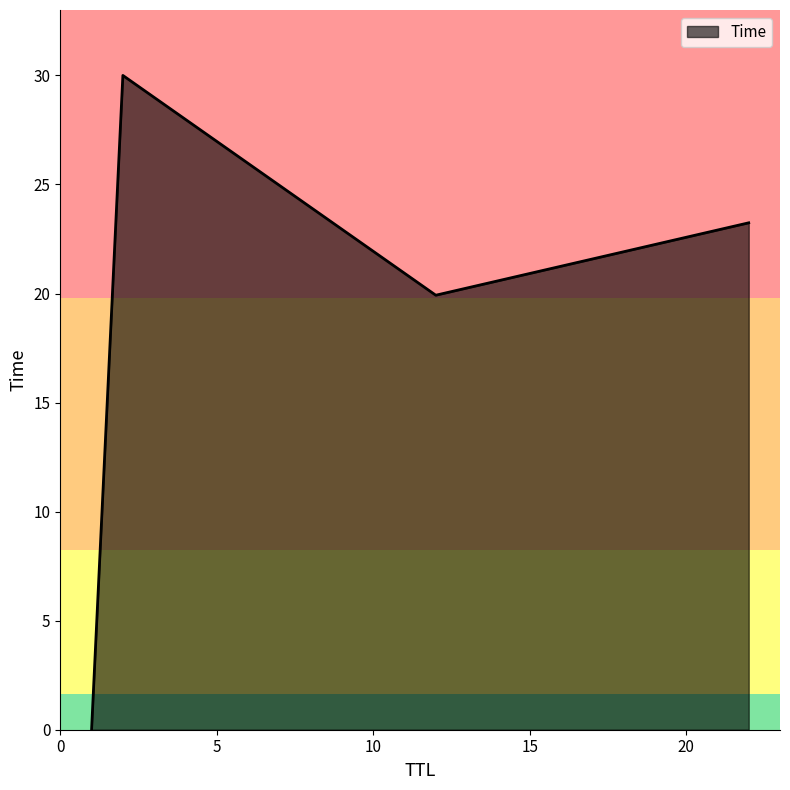

What is the sum of all values?

73.2